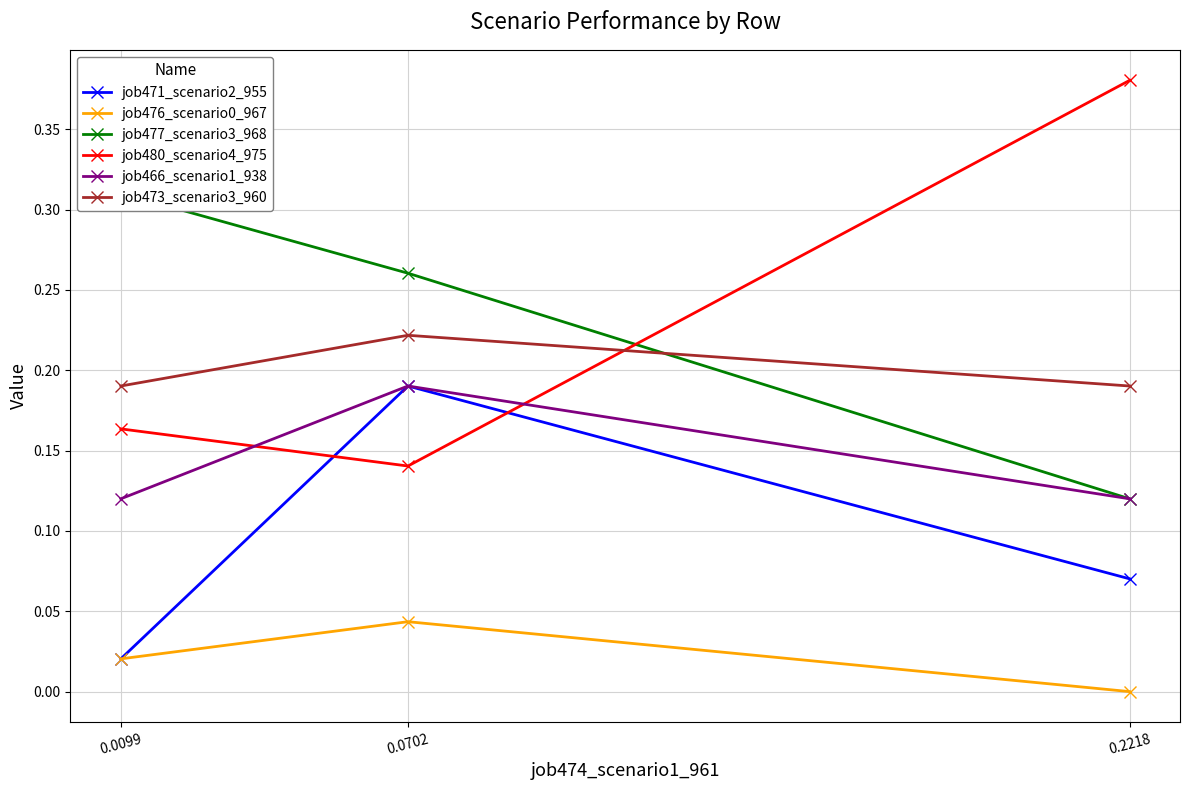

How many job480_scenario4_975 values are between 0 and 1?

3